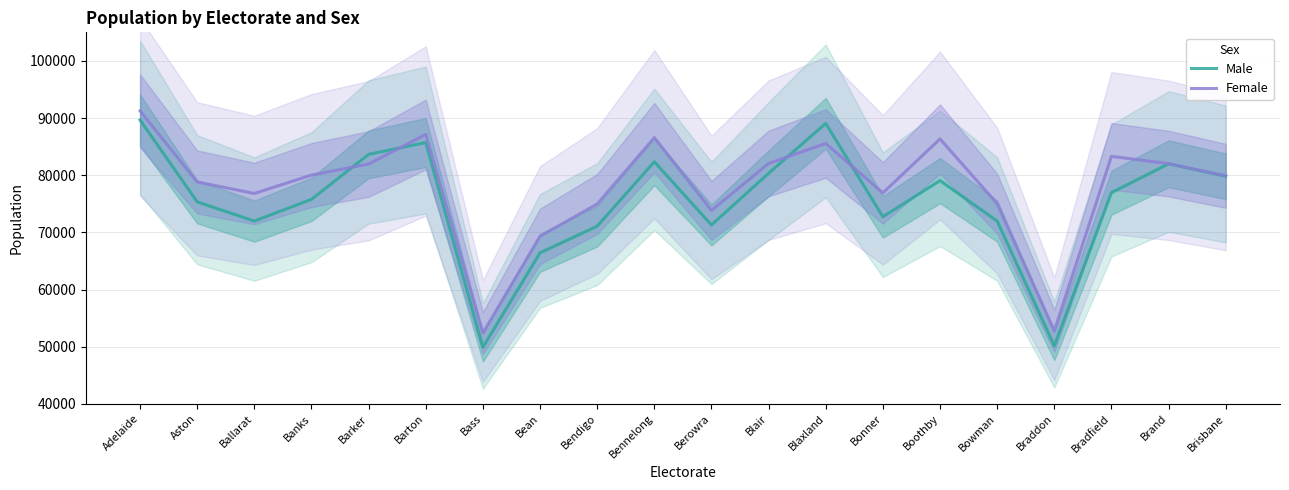

How many data points does each series have?

20